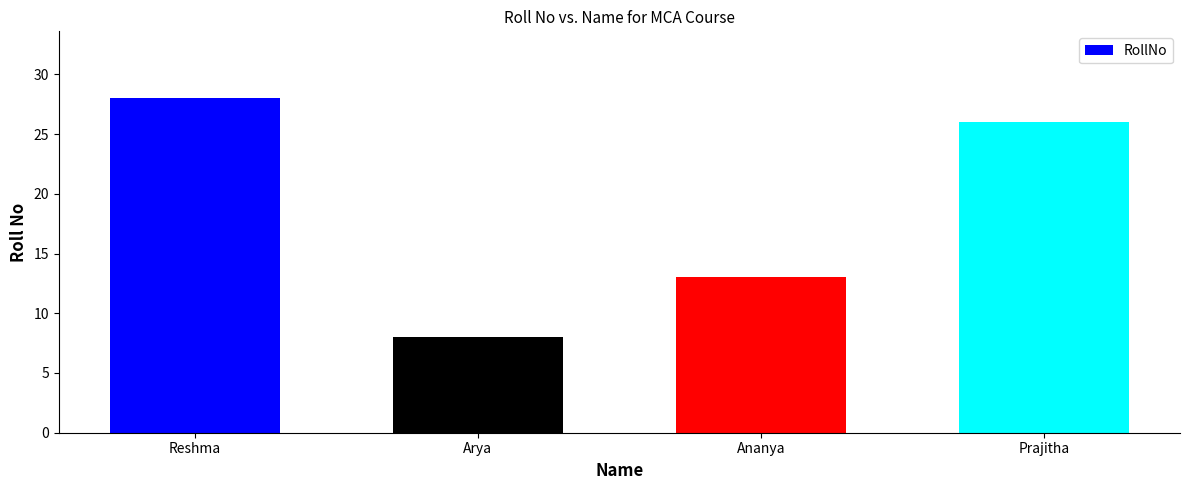

Is it true that the value at Ananya is 13?

True